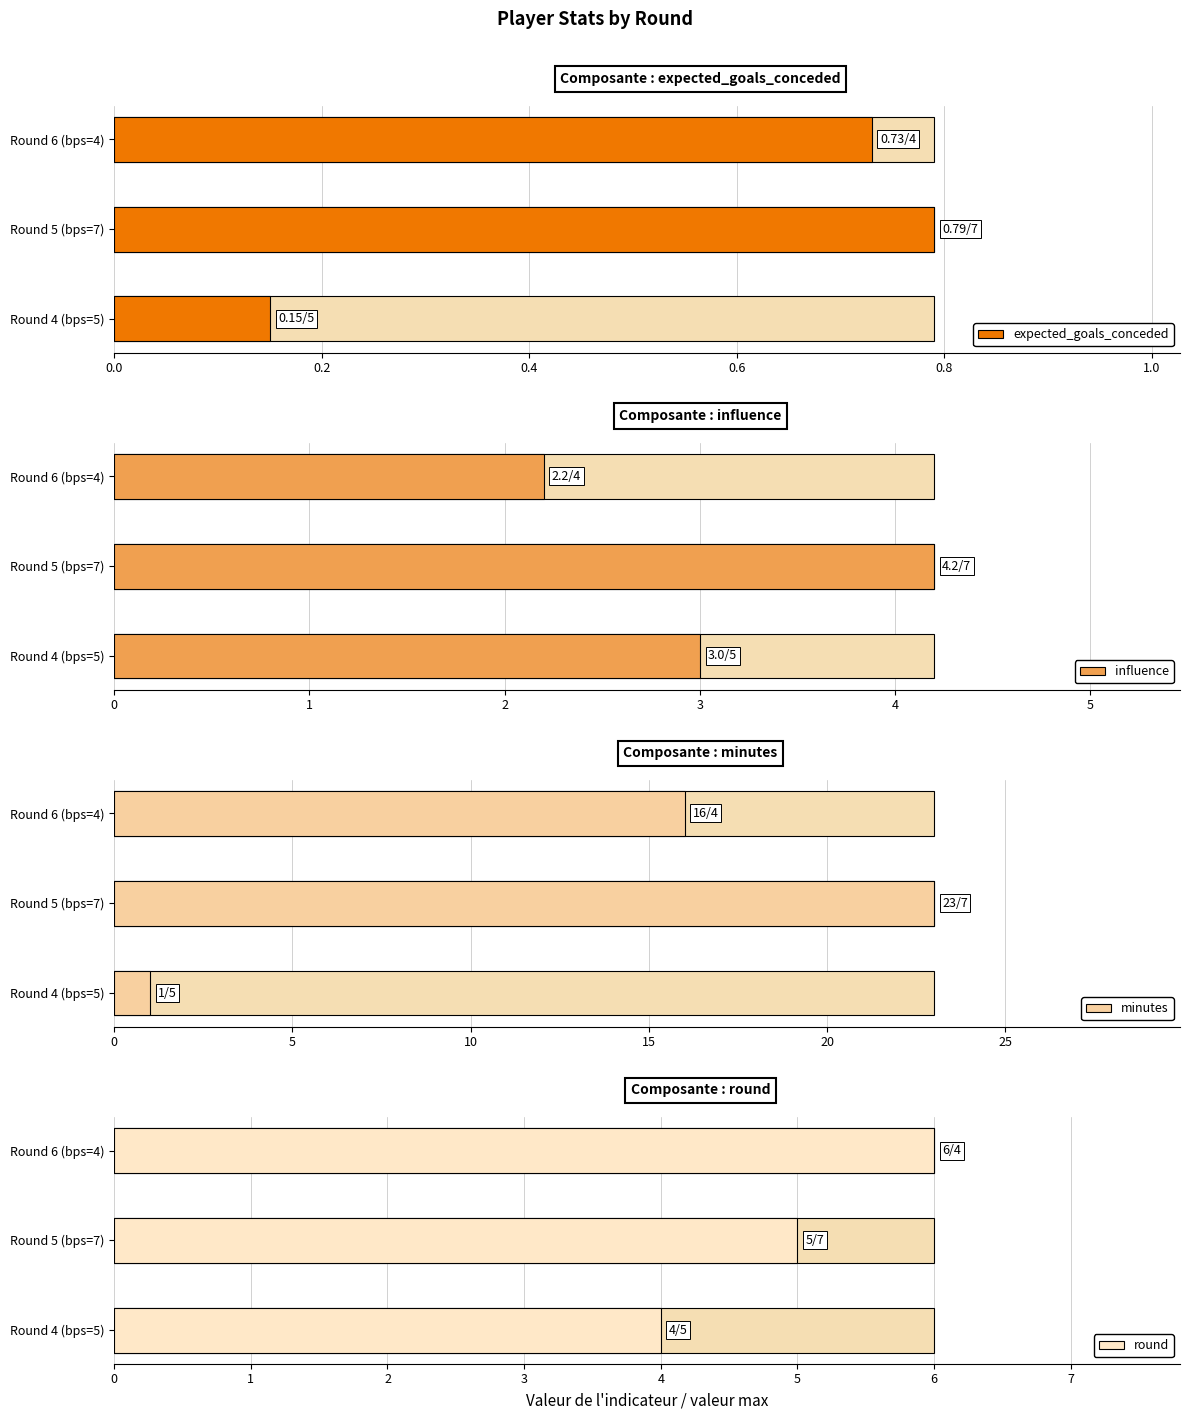

True or false: round has a value of 6.0 at Round 6 (bps=4).

True